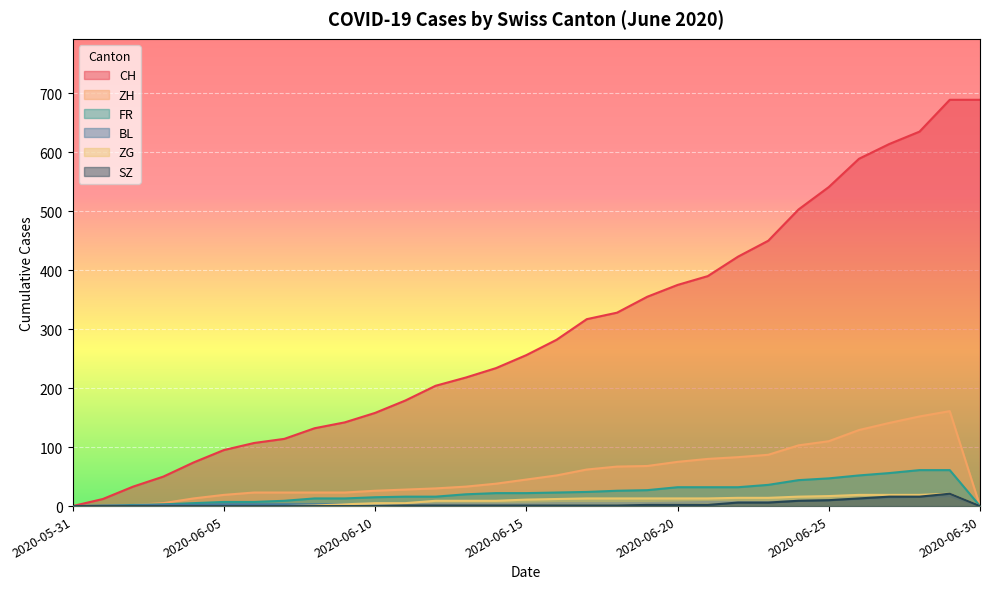

How many positive values does the CH series have?

30